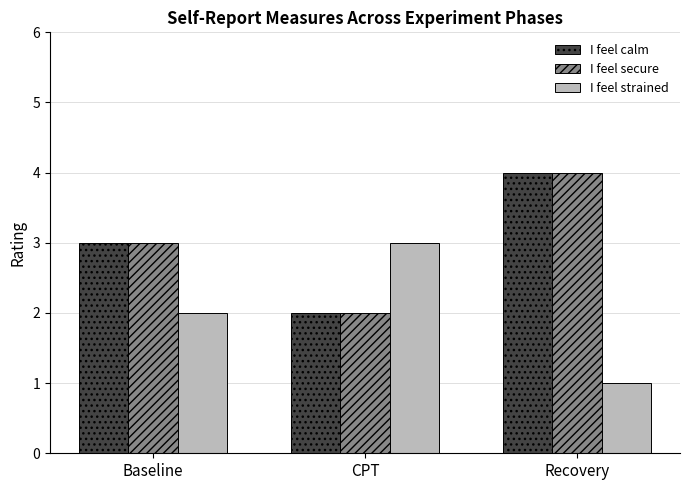

Reading left to right, extract all data points from this chart.

I feel calm: Baseline=3	CPT=2	Recovery=4
I feel secure: Baseline=3	CPT=2	Recovery=4
I feel strained: Baseline=2	CPT=3	Recovery=1